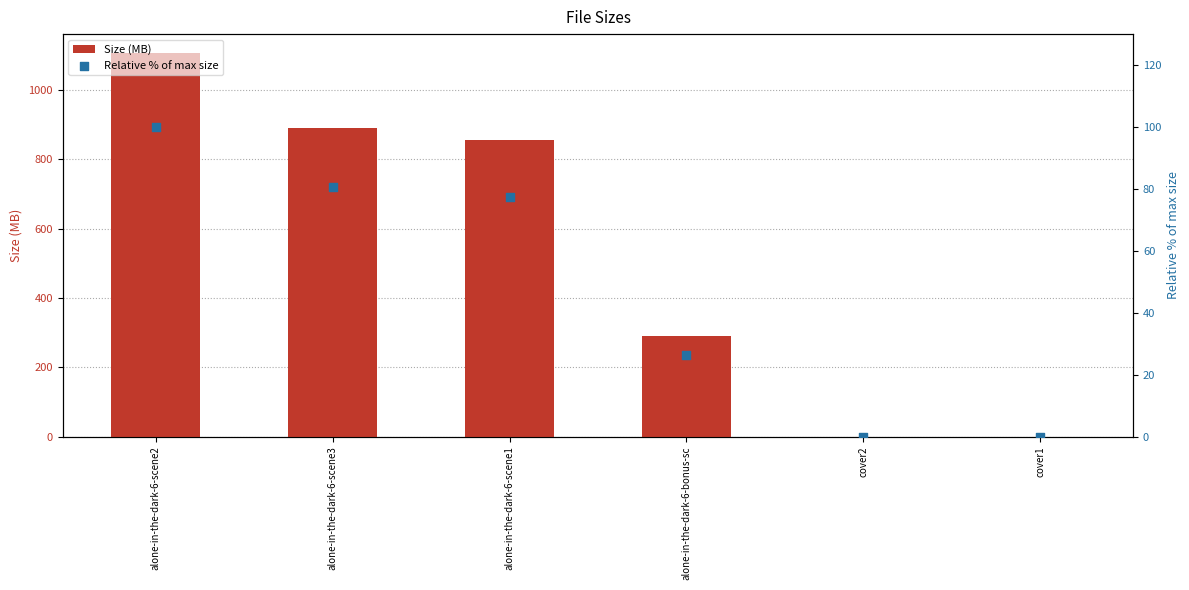

Which series reaches the maximum Y coordinate?

Size (MB)